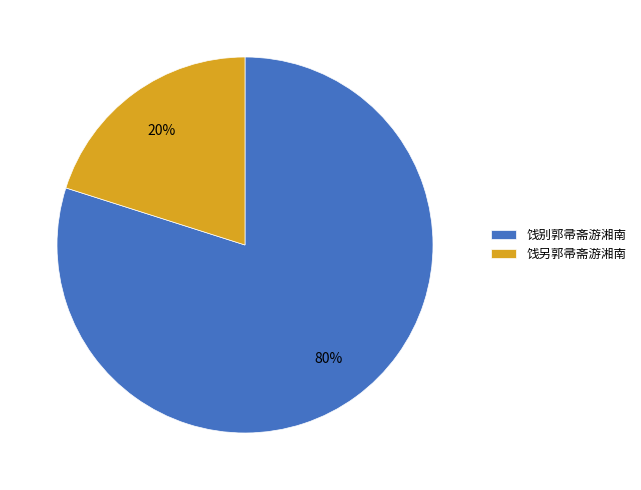

Combined, do 饯另郭帚斋游湘南 and 饯别郭帚斋游湘南 account for over 50%?

Yes